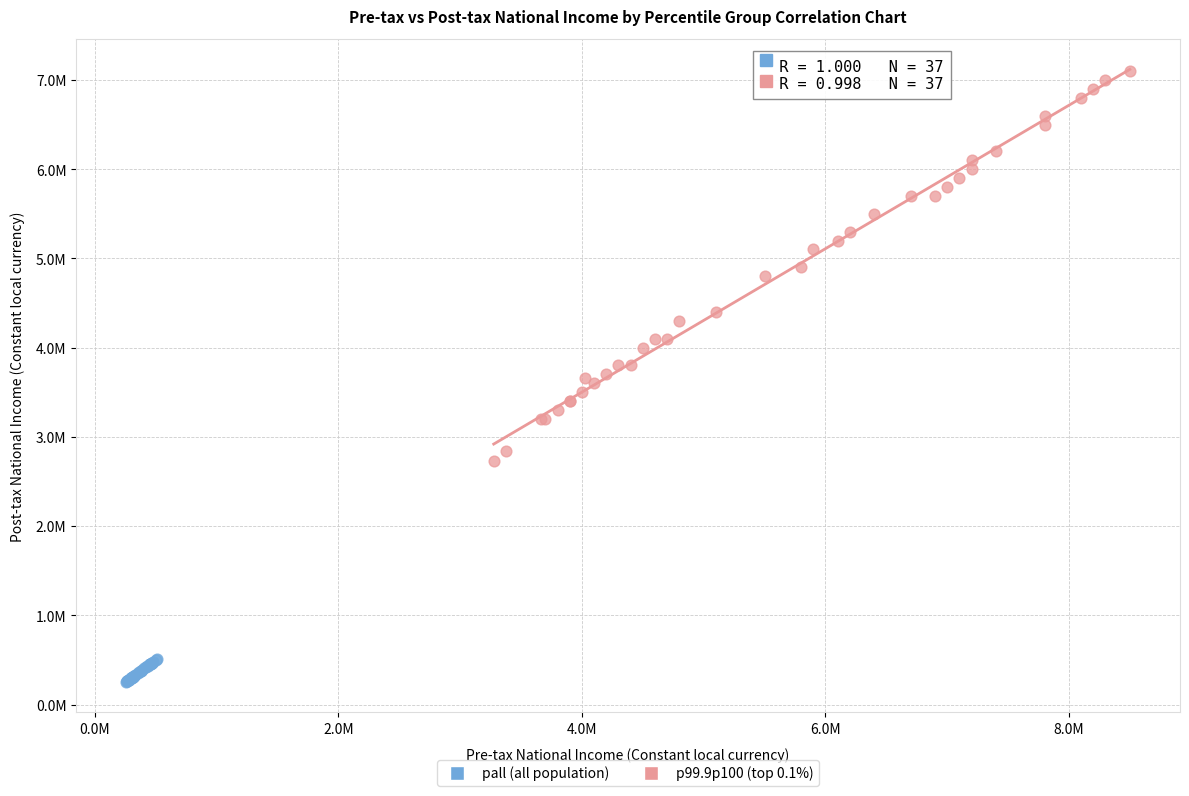

Which series contains the highest Y value?

p99.9p100 (top 0.1%)